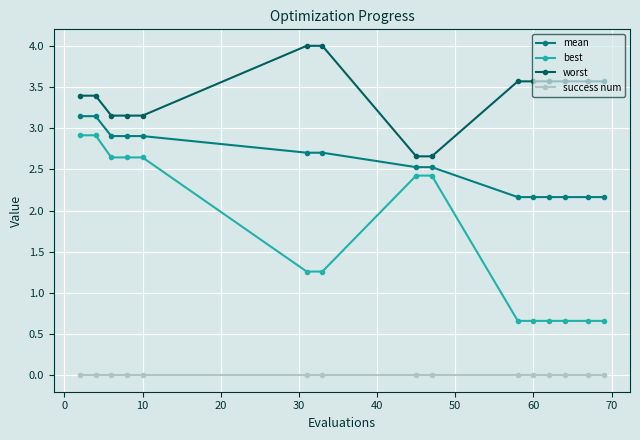

List the series in order of their overall mean, highest first.

worst, mean, best, success num